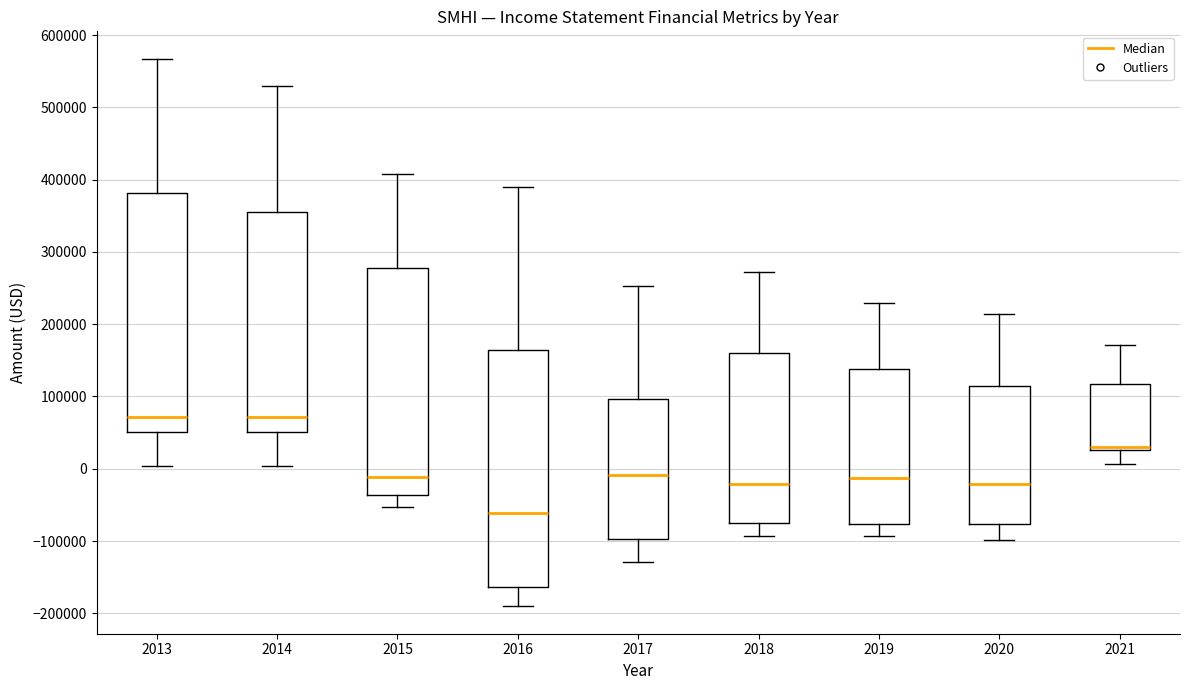

Reading left to right, transcribe this box plot: for each box, give where its median line is, the range the box spans, and where its two whiskers end, as read against the y-axis. The values are not printed on the chart, so give them approximately, as read against the axis.

2013: median 70000, box 50000 to 380000, whiskers 0 to 570000
2014: median 70000, box 50000 to 360000, whiskers 0 to 530000
2015: median -10000, box -40000 to 280000, whiskers -50000 to 410000
2016: median -60000, box -160000 to 160000, whiskers -190000 to 390000
2017: median -10000, box -100000 to 100000, whiskers -130000 to 250000
2018: median -20000, box -80000 to 160000, whiskers -90000 to 270000
2019: median -10000, box -80000 to 140000, whiskers -90000 to 230000
2020: median -20000, box -80000 to 110000, whiskers -100000 to 210000
2021: median 30000 (just above the box's lower edge), box 30000 to 120000, whiskers 10000 to 170000